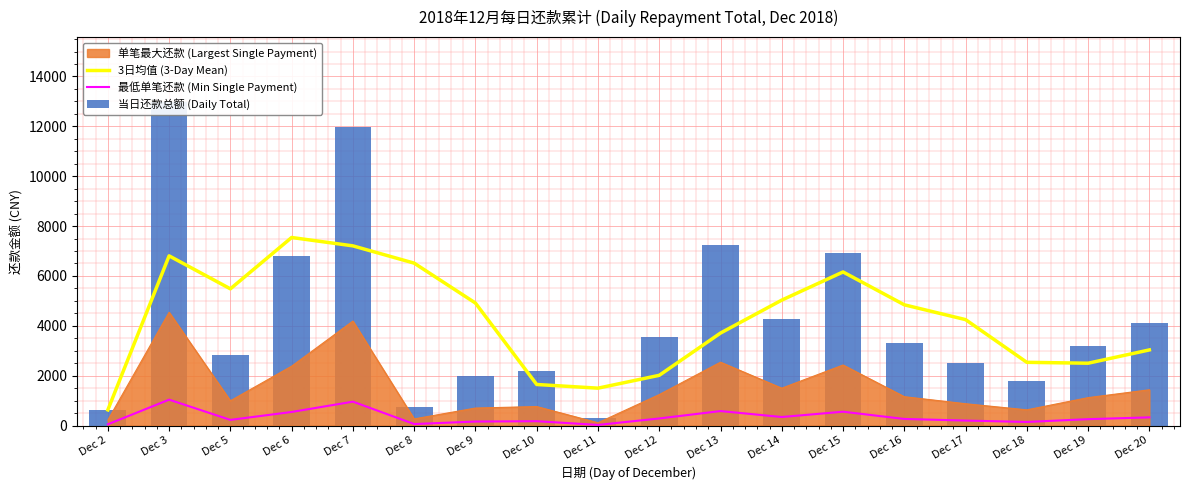

Where is 当日还款总额 (Daily Total) nearest to the value 6650?

Dec 6